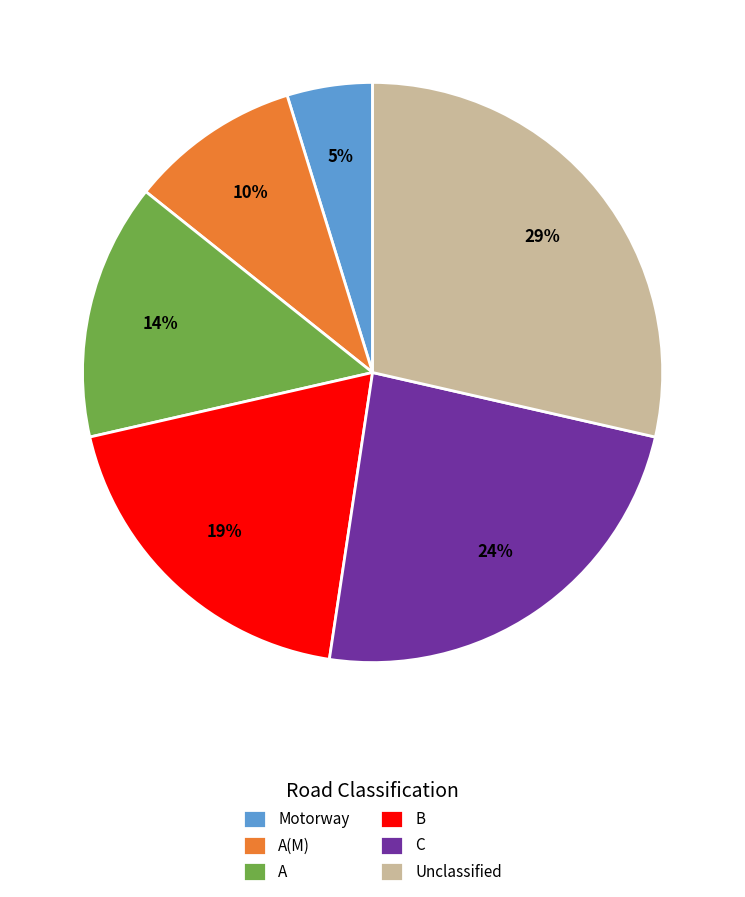

Is B the majority of the pie?

No